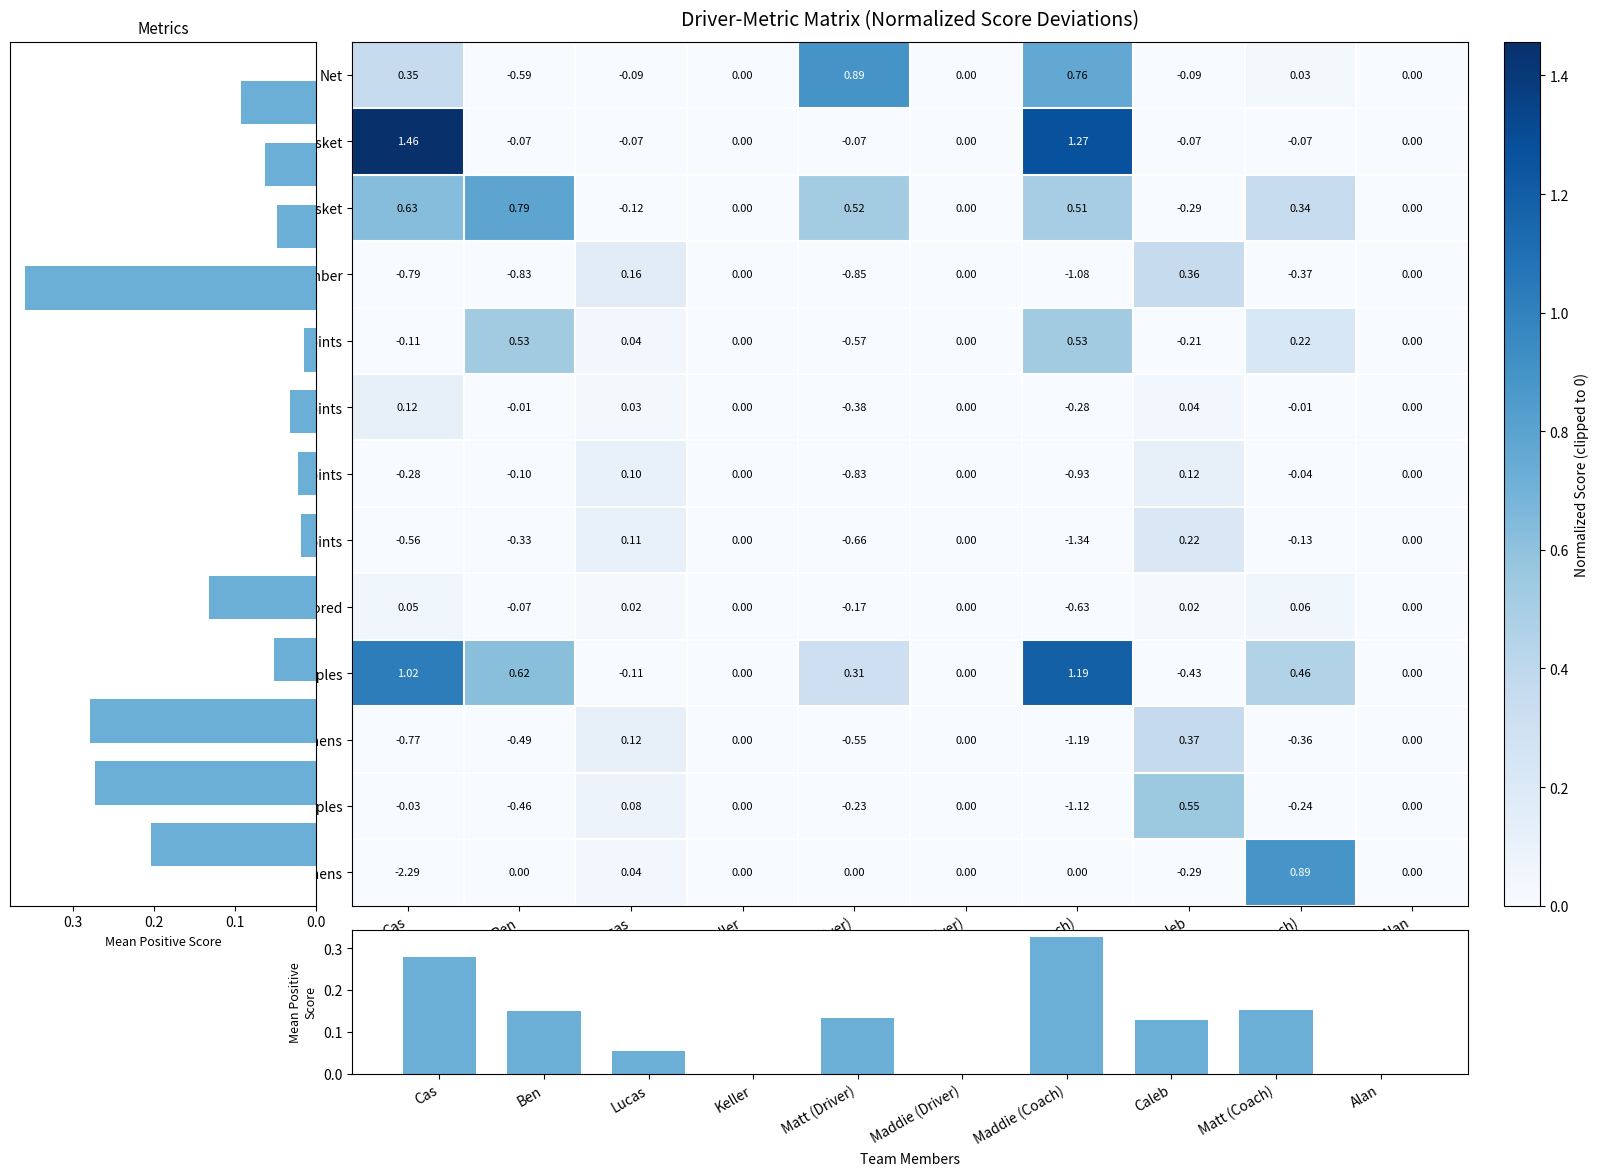

What is the maximum value shown in the chart?

1.5